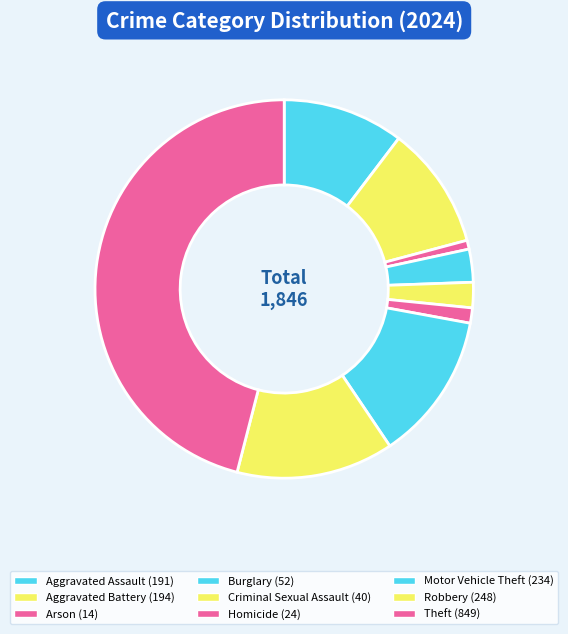

Count the number of slices in the pie.

9